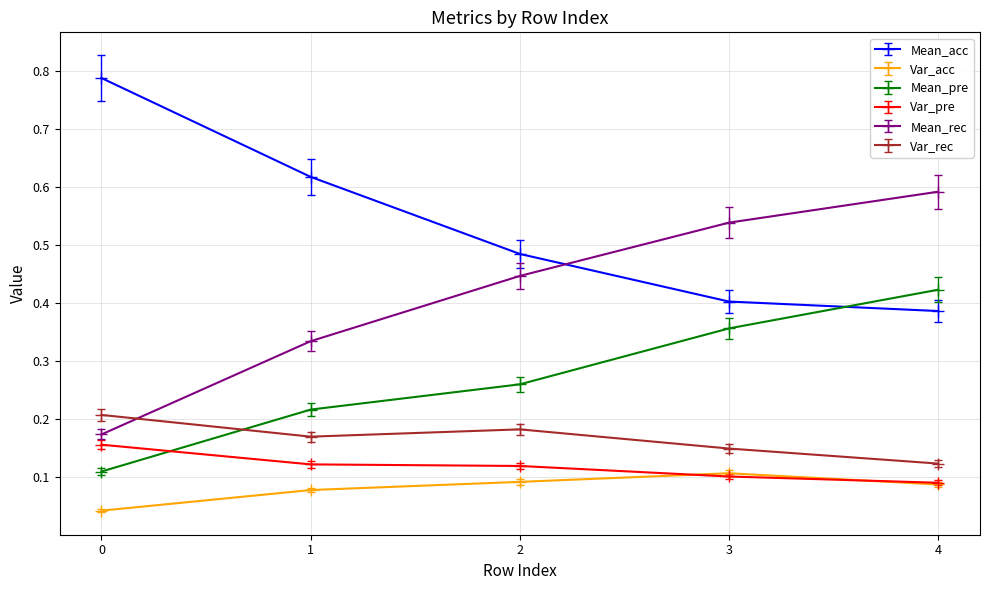

How many lines are shown in the chart?

6